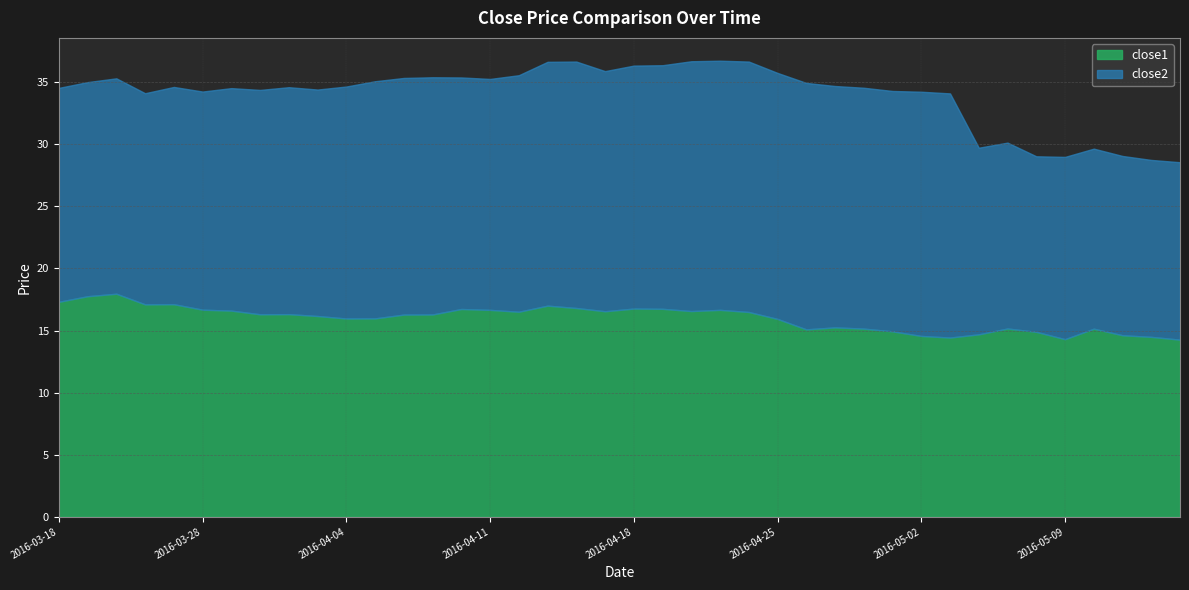

Which series has the widest spread of values?

close2